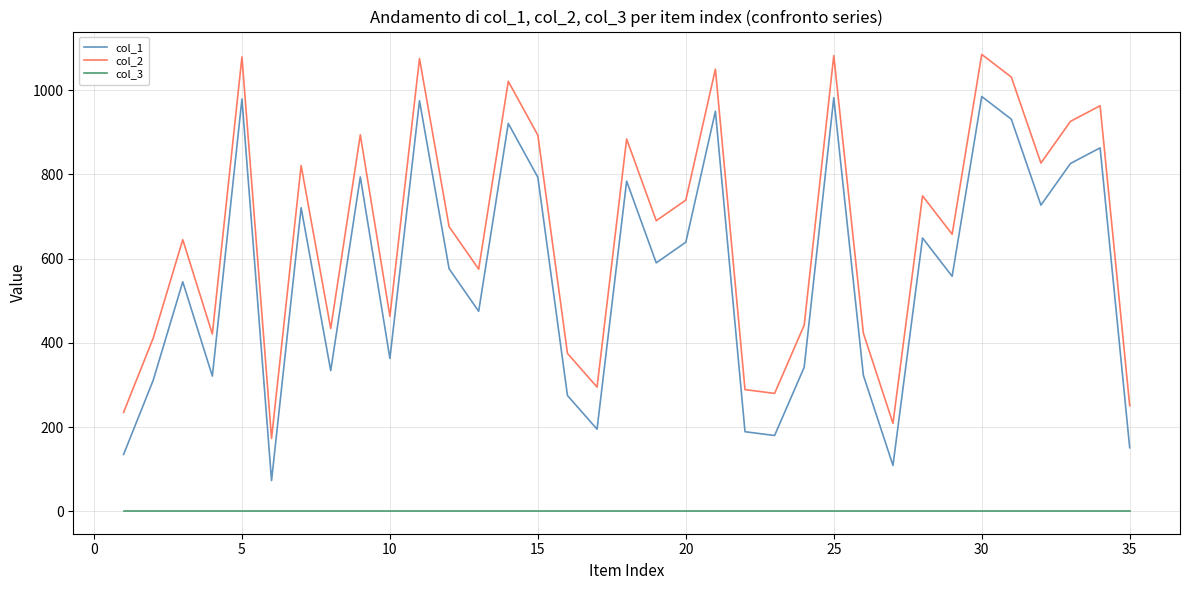

Rank the series by their maximum value, from lowest to highest.

col_3, col_1, col_2